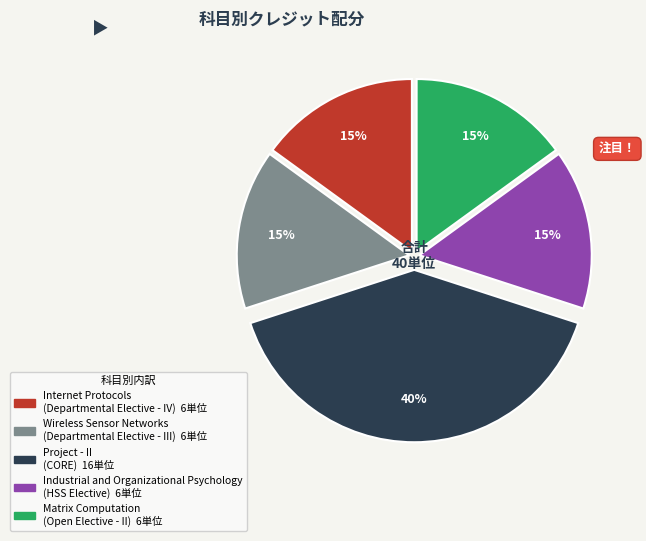

Is there a majority slice in this chart?

No